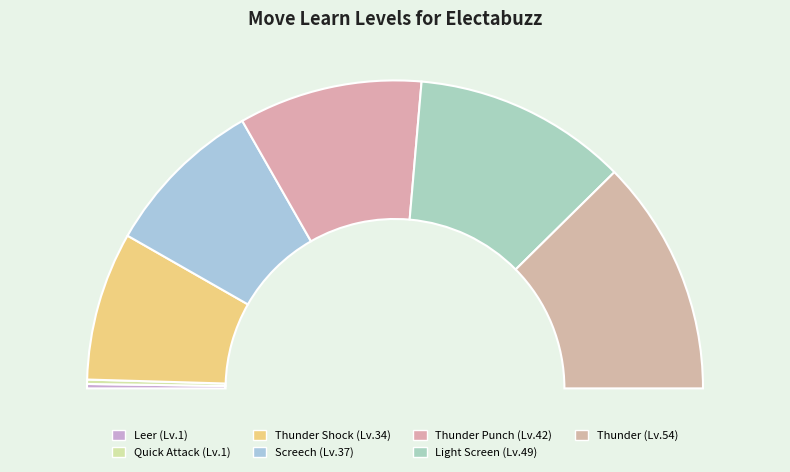

What percentage is the Thunder Shock slice, to the nearest percent?

16%